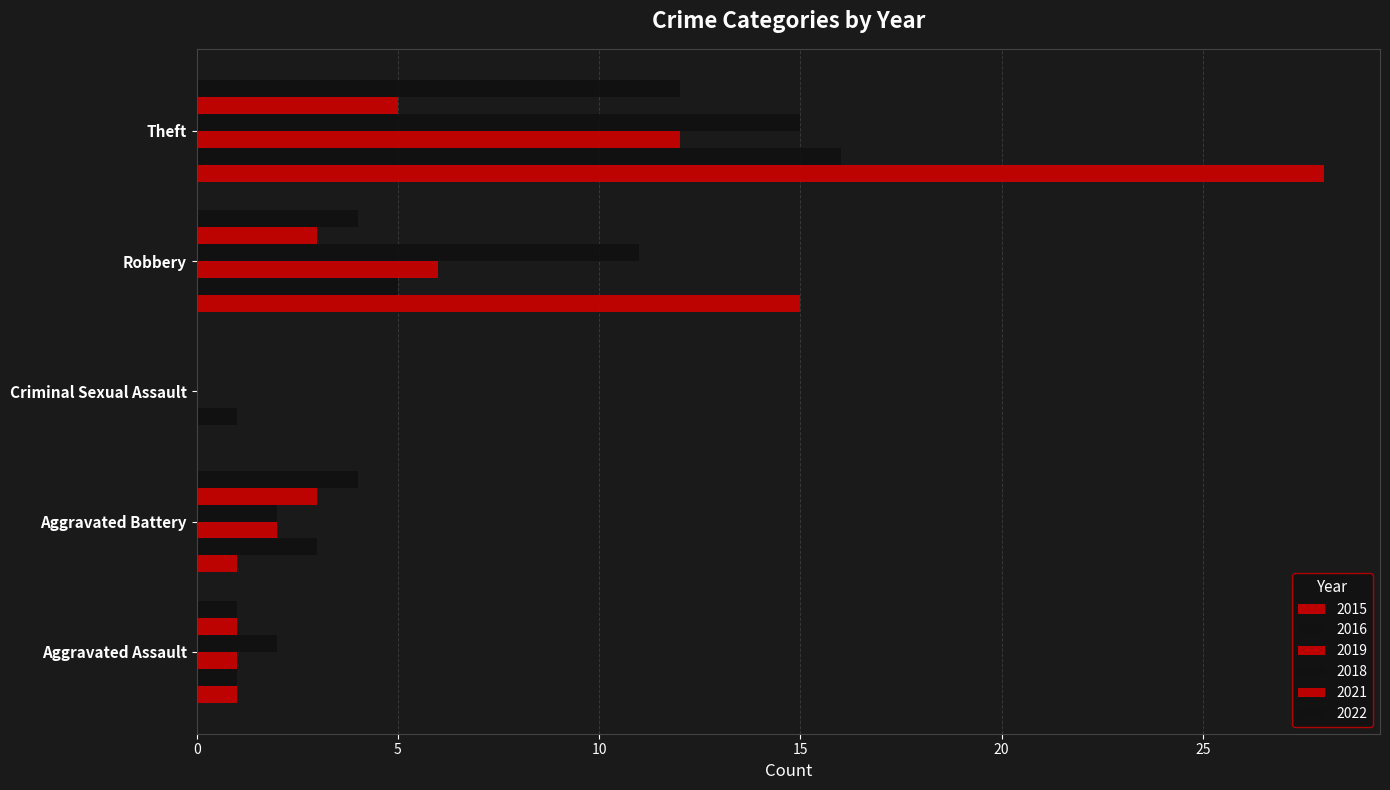

What is the greatest value displayed?

28